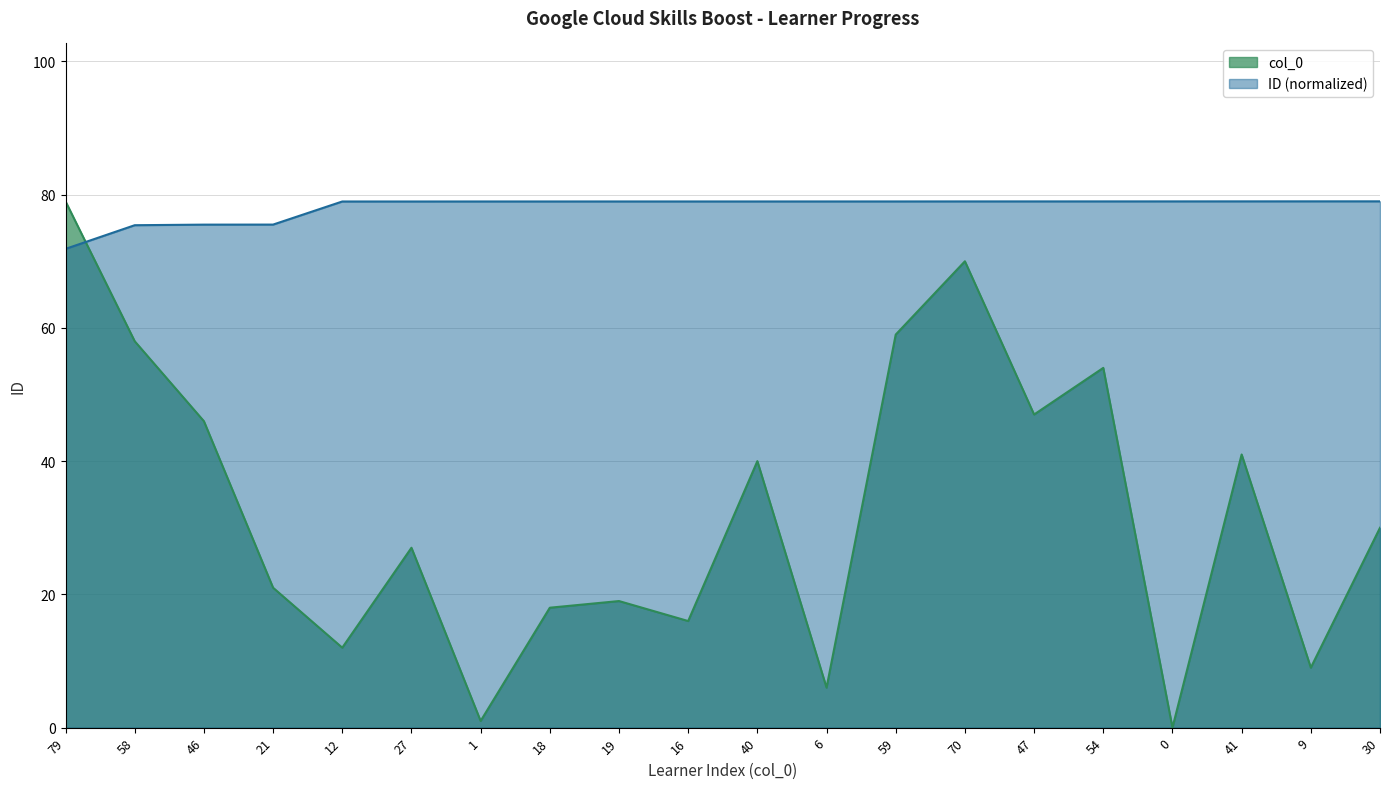

Reading left to right, what are all the values shown in this chart?

col_0: 79.0	58.0	46.0	21.0	12.0	27.0	1.0	18.0	19.0	16.0	40.0	6.0	59.0	70.0	47.0	54.0	0.0	41.0	9.0	30.0
ID: 71.9	75.4	75.5	75.5	79.0	79.0	79.0	79.0	79.0	79.0	79.0	79.0	79.0	79.0	79.0	79.0	79.0	79.0	79.0	79.0